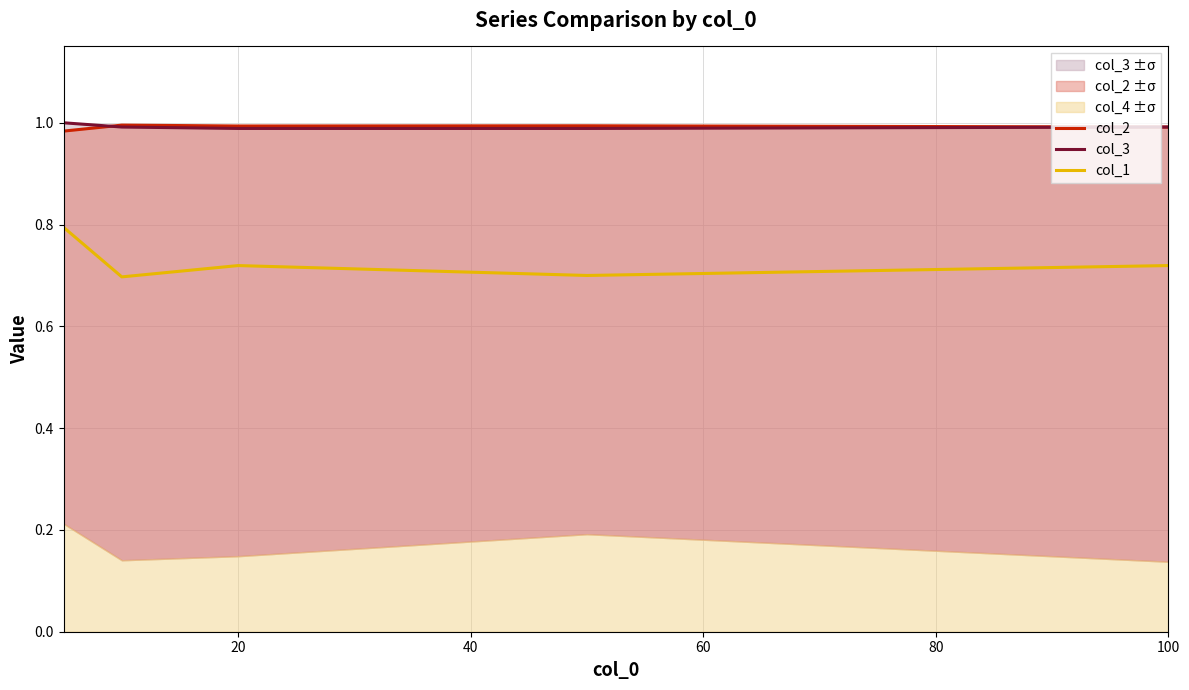

What is the spread (max minus min) of values at 20?

0.3